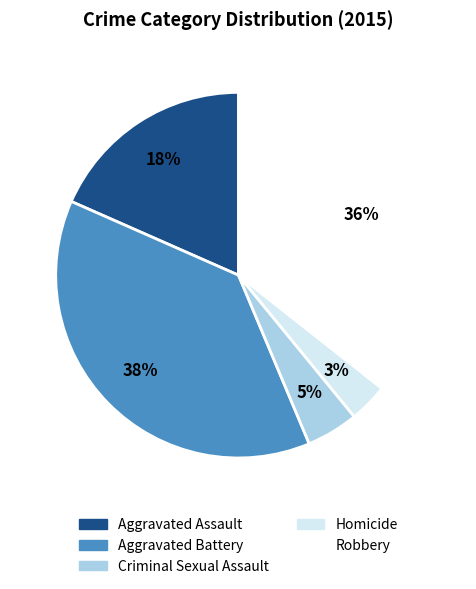

To the nearest percent, what is the combined percentage of Criminal Sexual Assault and Homicide?

8%